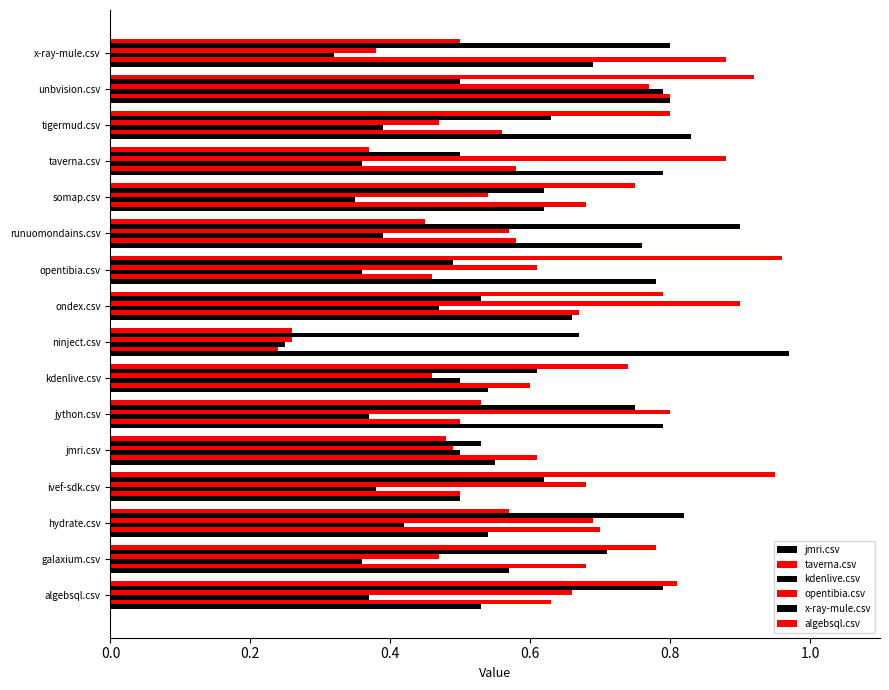

How many distinct data groups are displayed?

6